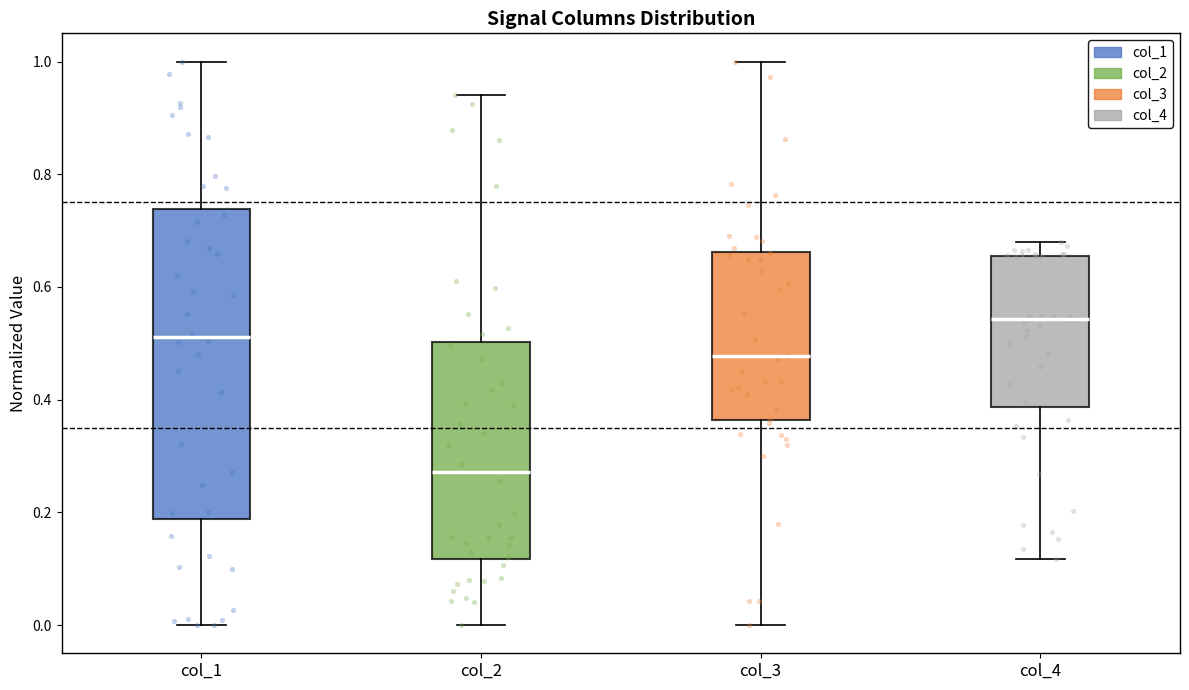

Which box is the tallest, from its lower edge to its upper edge?

col_1